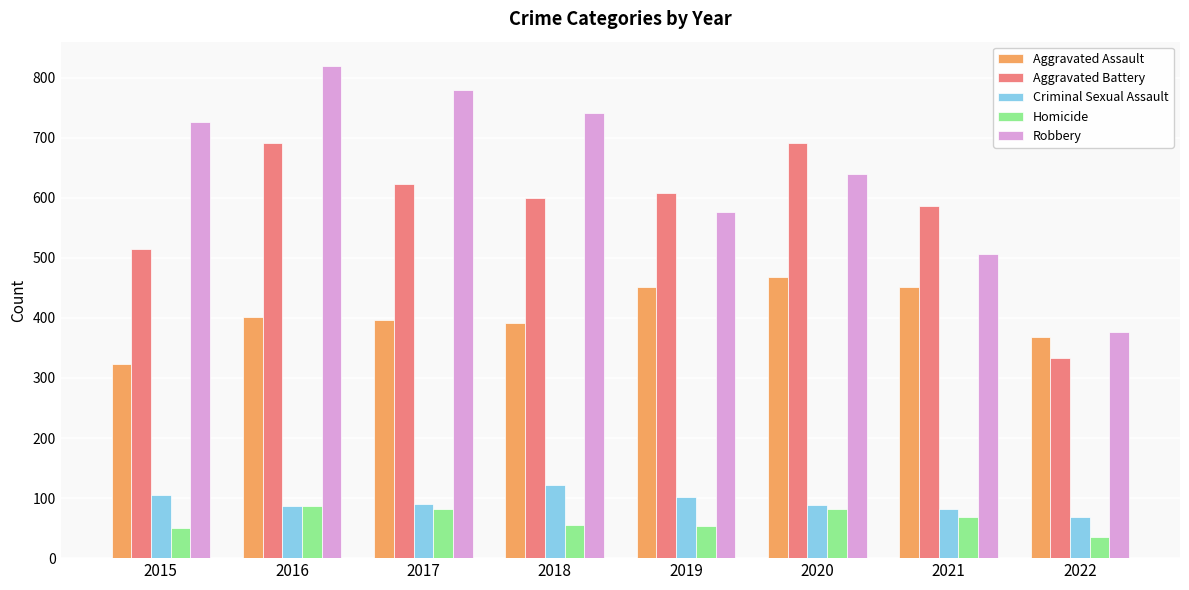

Rank the series by their maximum value, from highest to lowest.

Robbery, Aggravated Battery, Aggravated Assault, Criminal Sexual Assault, Homicide